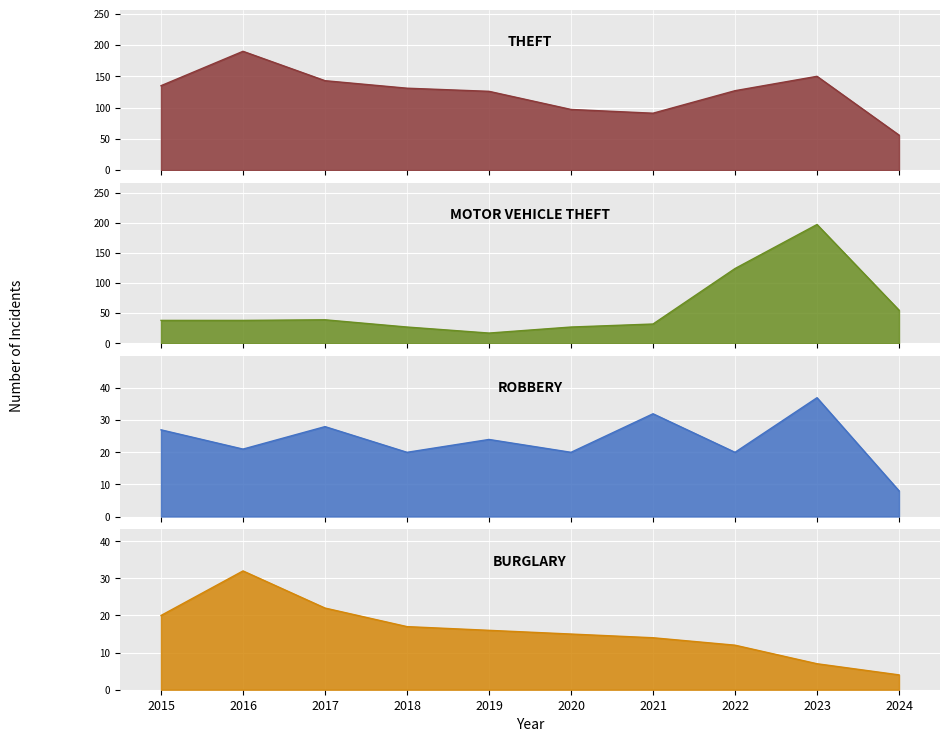

How many data points does each series have?

10